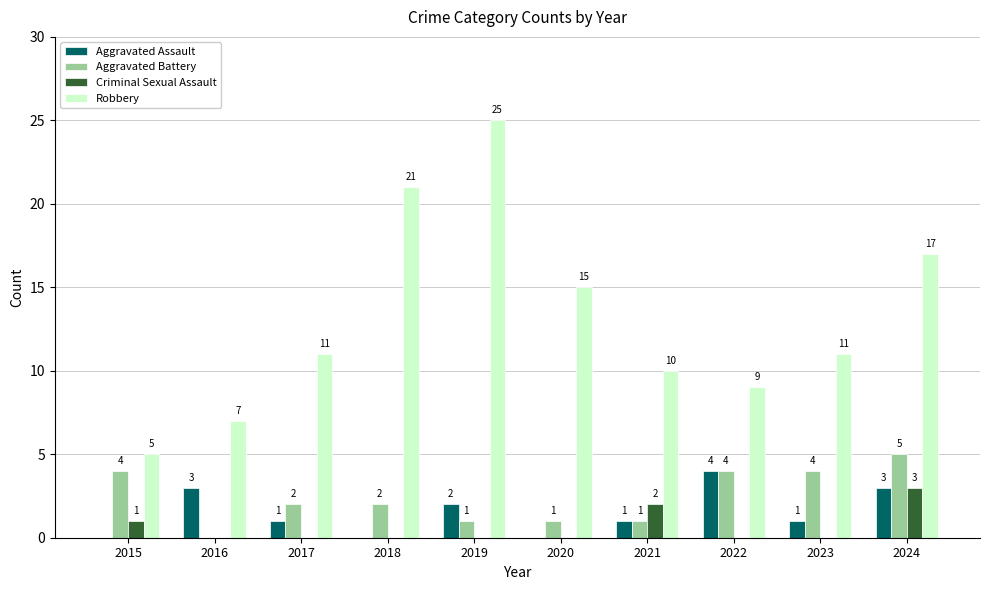

Which series changed the most between 2015 and 2019?

Robbery